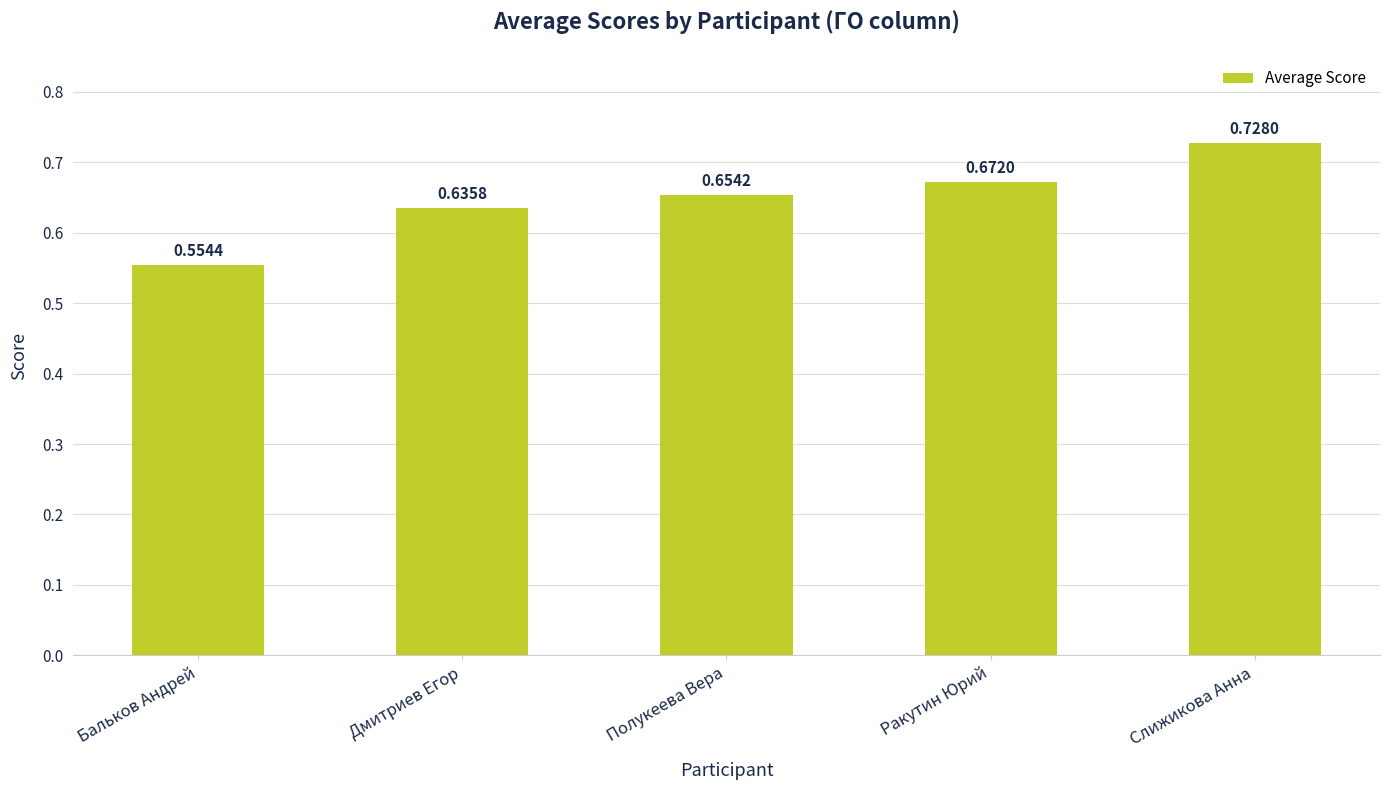

Which label corresponds to the largest value in the chart?

Слижикова Анна